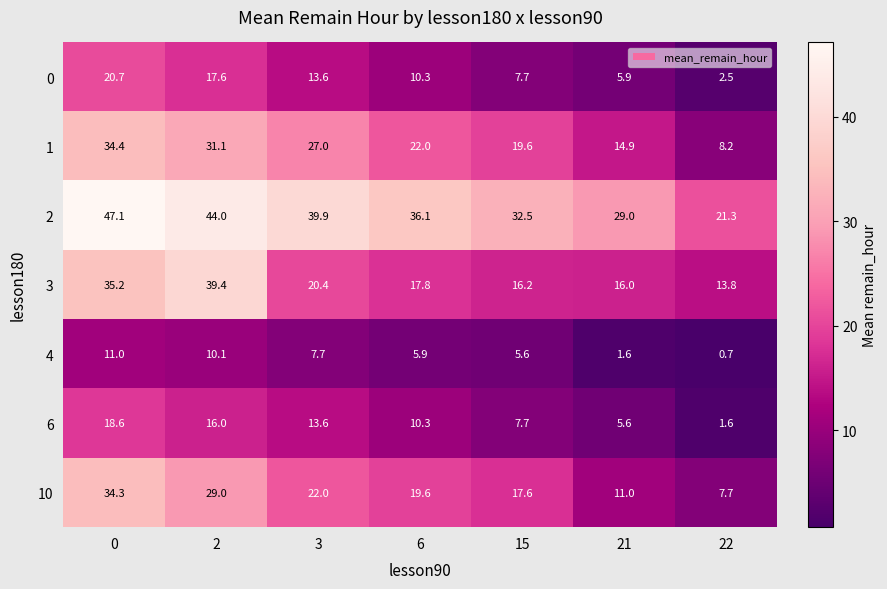

Which series has the widest spread of values?

10